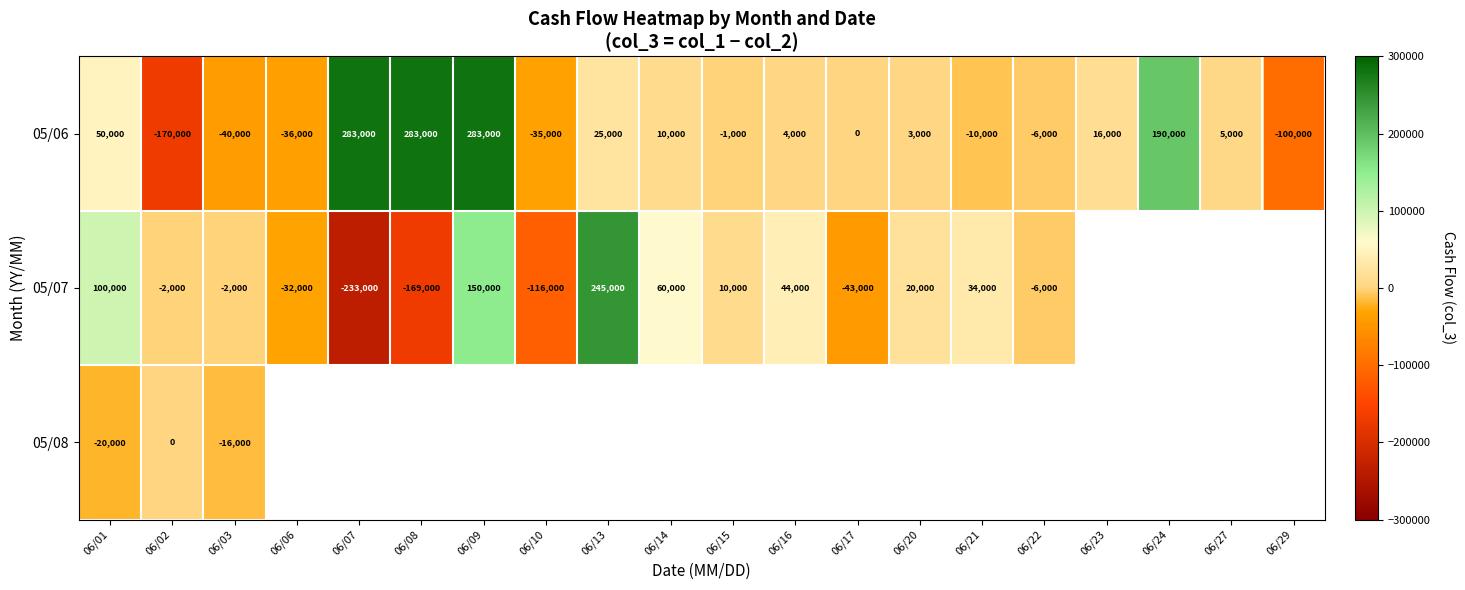

What is the spread (max minus min) of values at 06/03?

38000